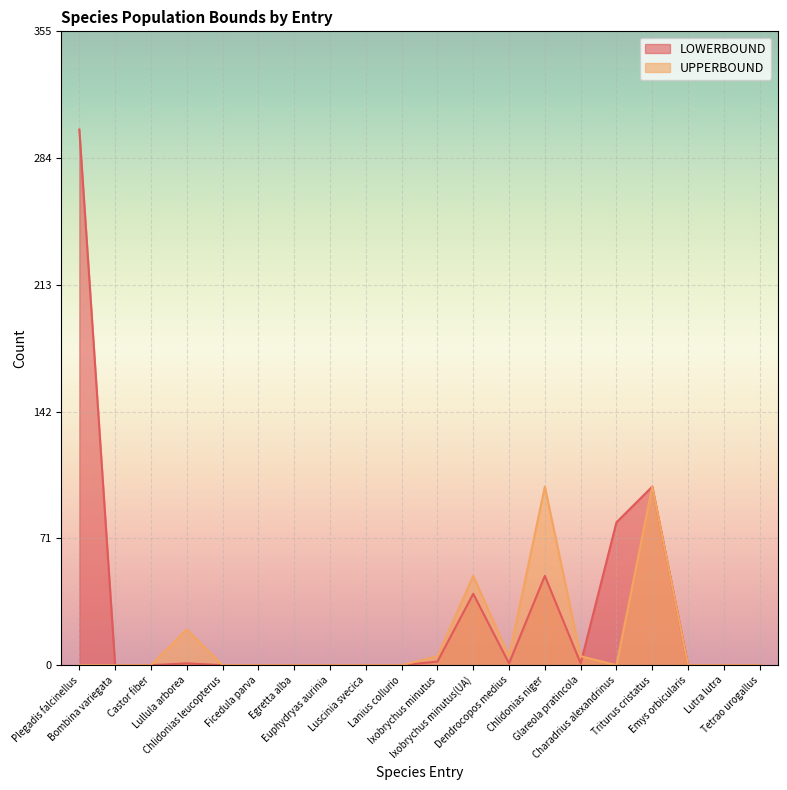

At which label does LOWERBOUND reach its peak?

Plegadis falcinellus